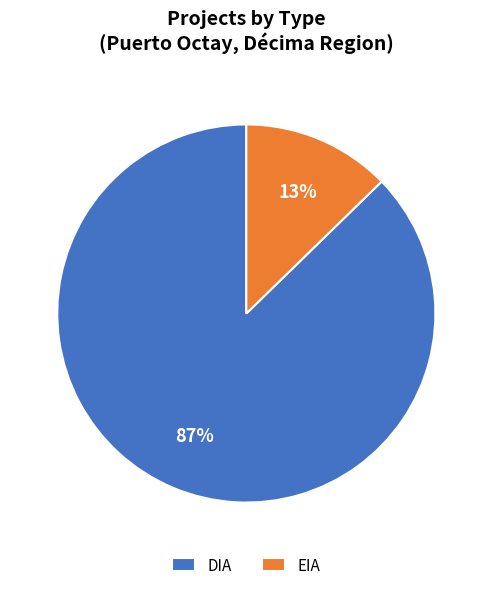

True or false: DIA accounts for 87% of the total.

True